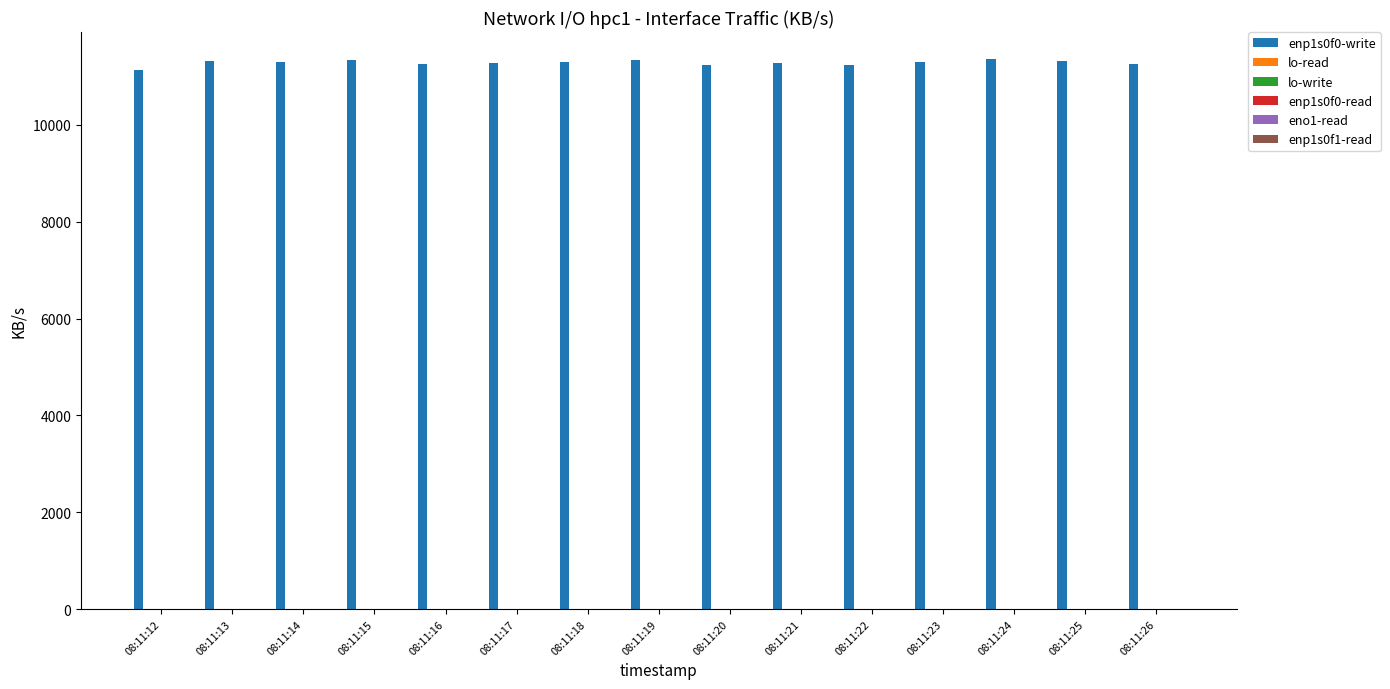

What is the total value across all series at 08:11:20?

11241.8